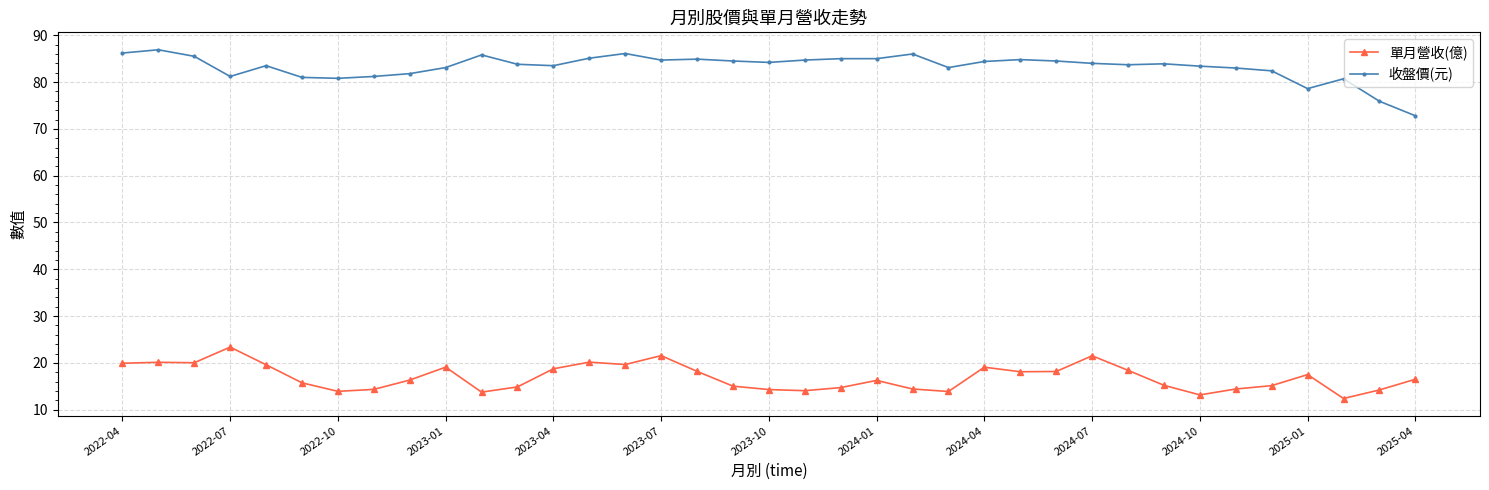

What is the value of the 收盤價(元) point at the 17th from the left?

84.9